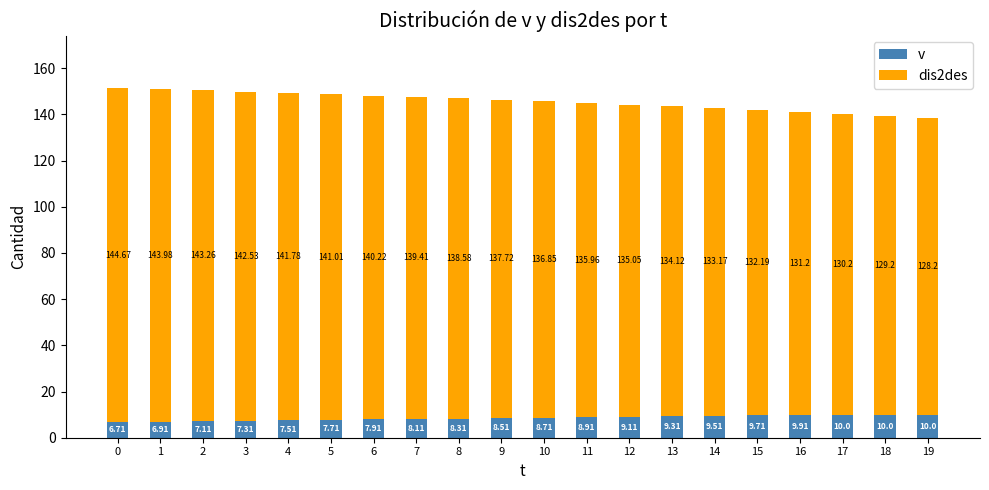

Where does the v series first go above 8?

7